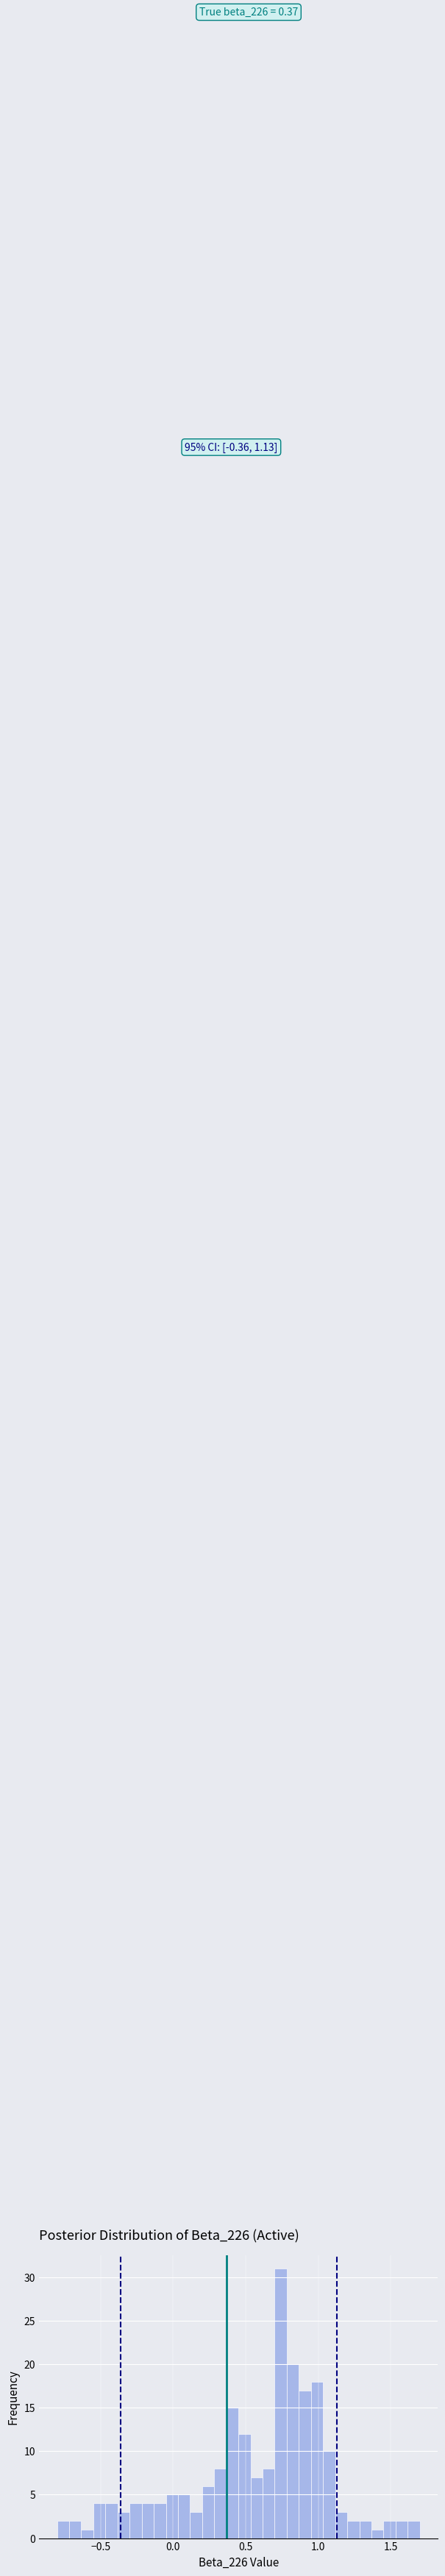

Around what value on the x-axis is the tallest bar? Give the approximate position of its centre, as read against the axis.

0.75